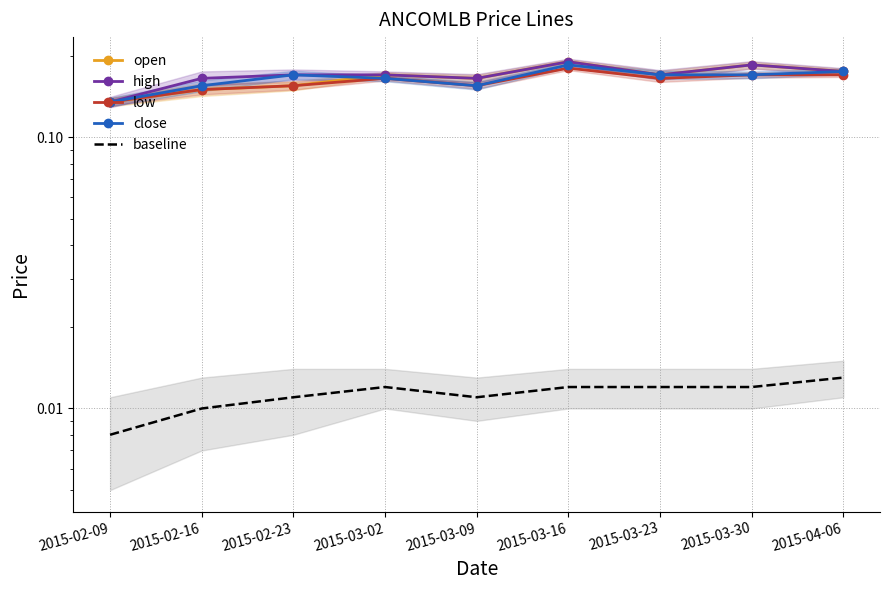

At how many categories does at least one series exceed 0?

9